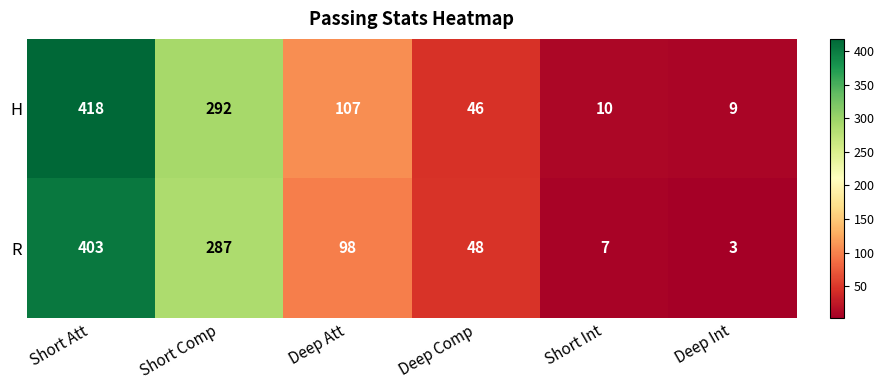

At which category is the sum across all series the highest?

Short Att